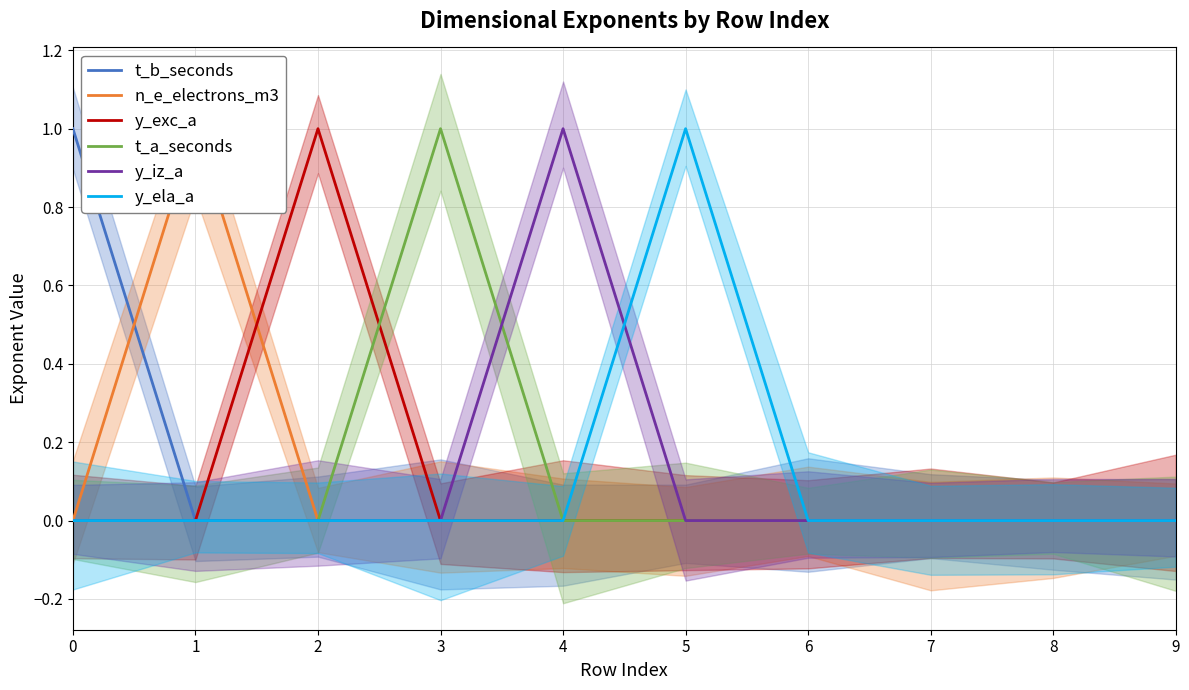

Reading left to right, list all the values displayed in this chart.

t_b_seconds: 1	0	0	0	0	0	0	0	0	0
n_e_electrons_m3: 0	1	0	0	0	0	0	0	0	0
y_exc_a: 0	0	1	0	0	0	0	0	0	0
t_a_seconds: 0	0	0	1	0	0	0	0	0	0
y_iz_a: 0	0	0	0	1	0	0	0	0	0
y_ela_a: 0	0	0	0	0	1	0	0	0	0